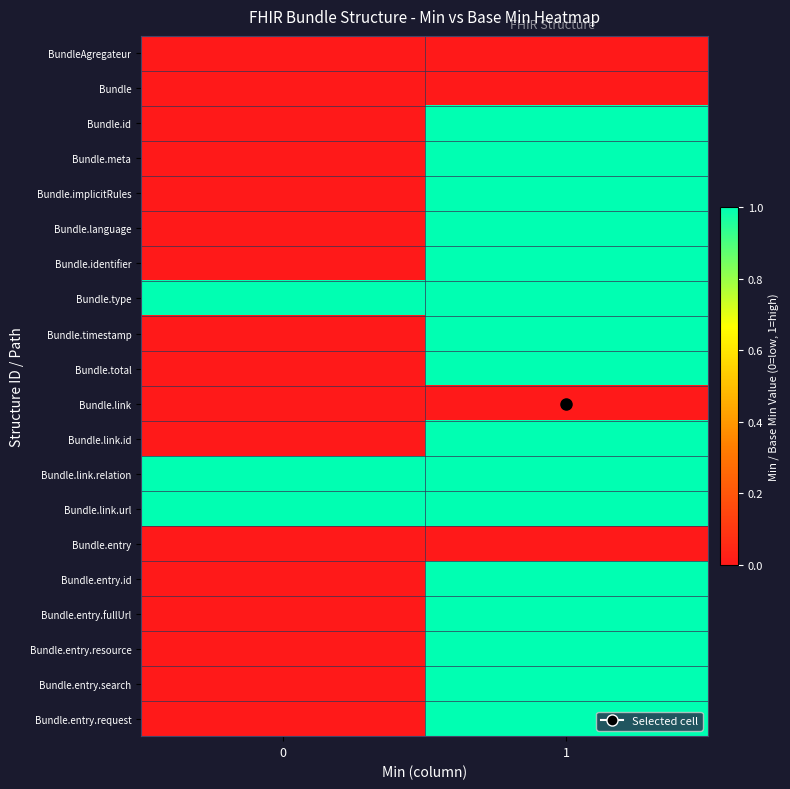

Rank the series by their maximum value, from lowest to highest.

BundleAgregateur, Bundle, Bundle.link, Bundle.entry, Bundle.id, Bundle.meta, Bundle.implicitRules, Bundle.language, Bundle.identifier, Bundle.type, Bundle.timestamp, Bundle.total, Bundle.link.id, Bundle.link.relation, Bundle.link.url, Bundle.entry.id, Bundle.entry.fullUrl, Bundle.entry.resource, Bundle.entry.search, Bundle.entry.request